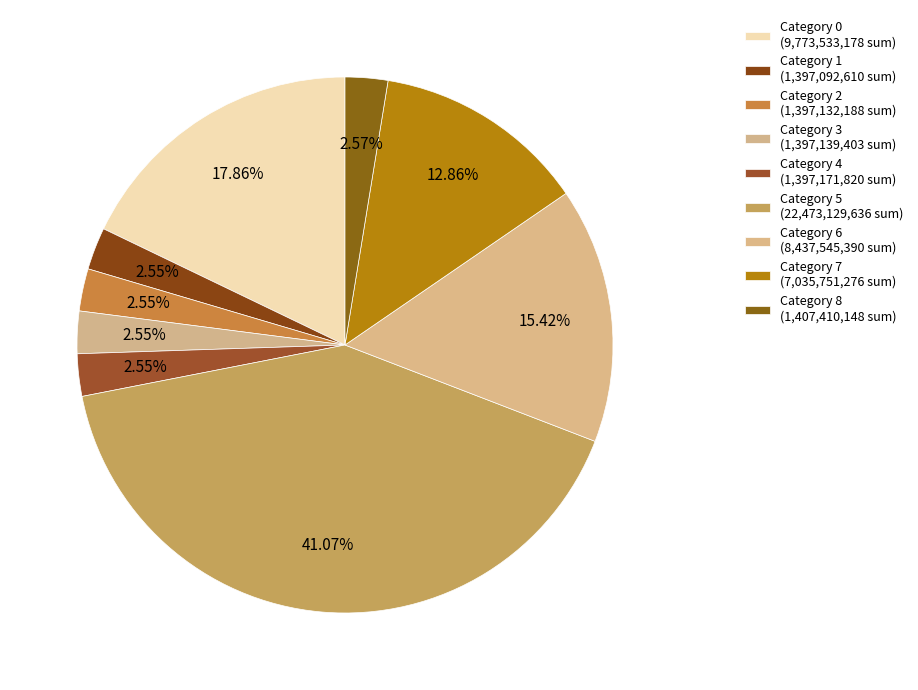

How many slices are in this pie chart?

9